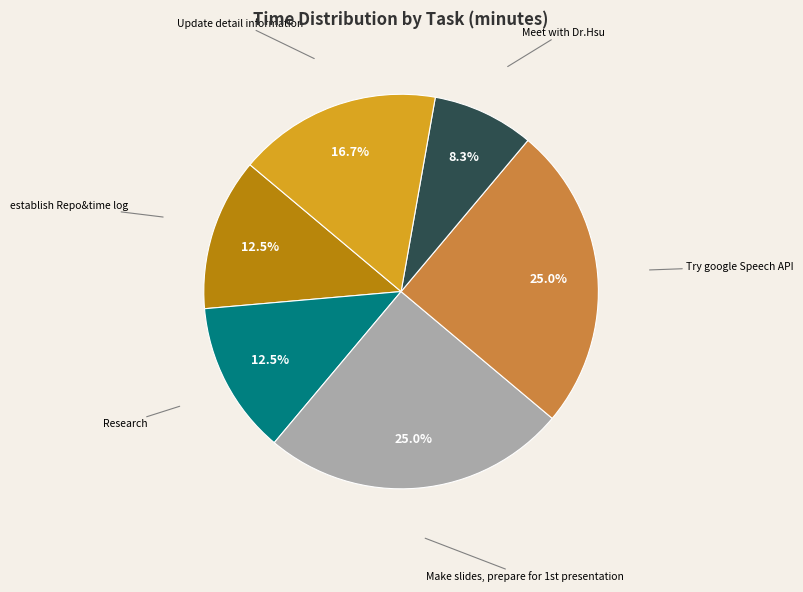

What is the smallest slice in the pie chart?

Meet with Dr.Hsu